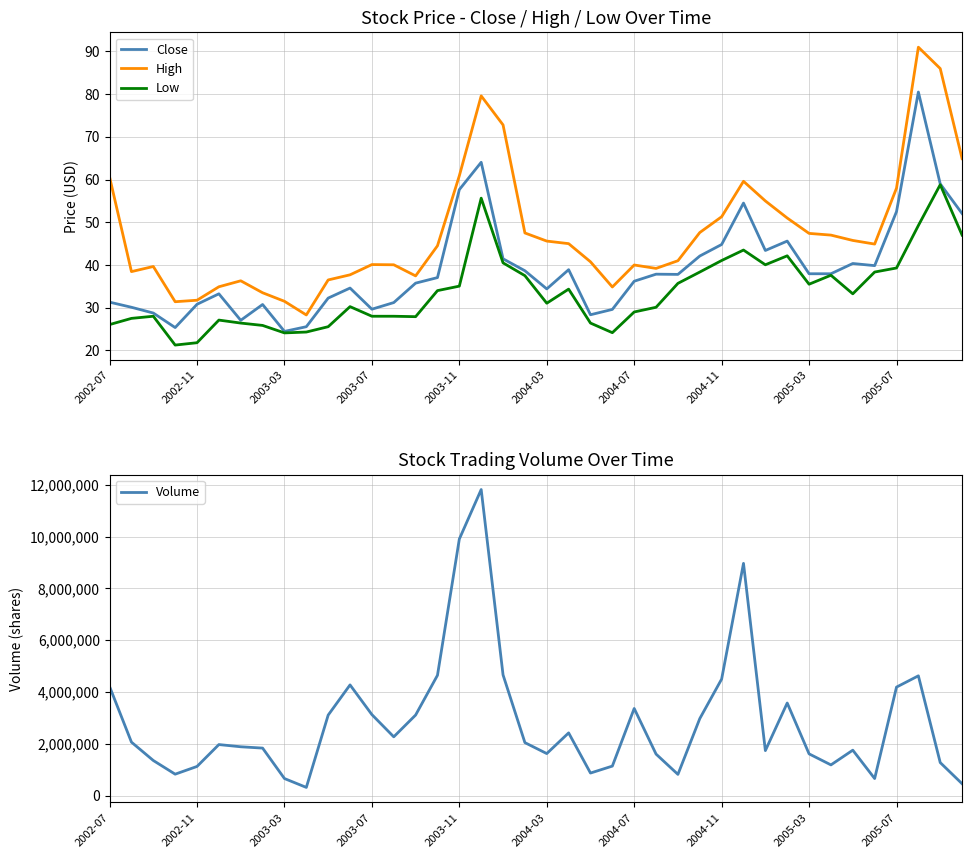

What is the highest value of the Close series?

80.5